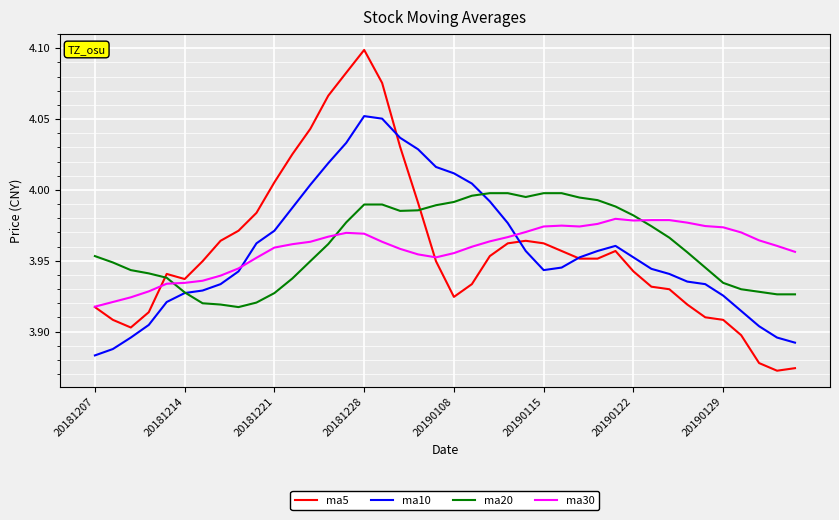

Which series has the widest spread of values?

ma5